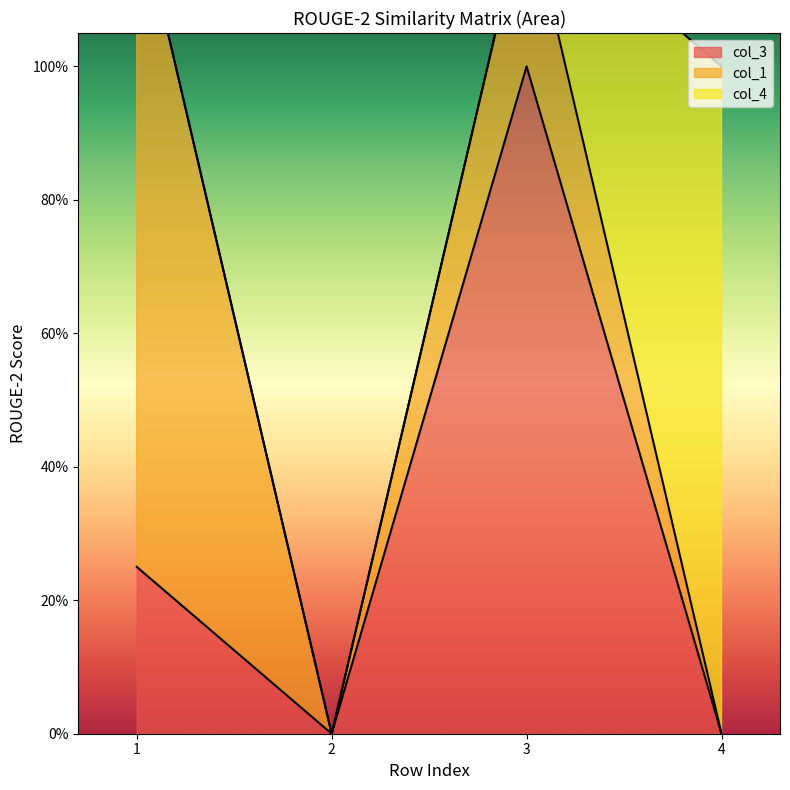

Between which two adjacent categories do col_4 and col_3 first intersect?

3 and 4